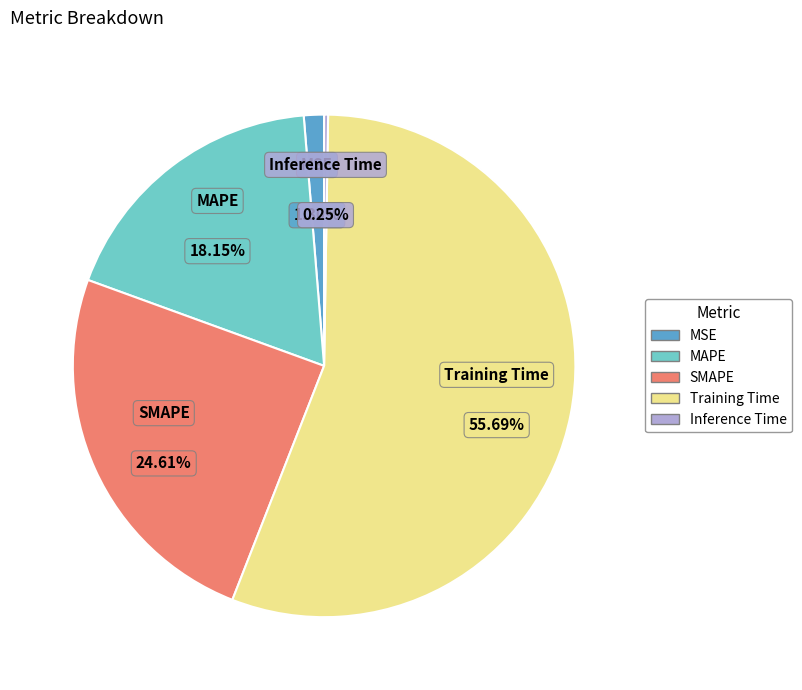

Which has a higher value, Training Time or MSE?

Training Time